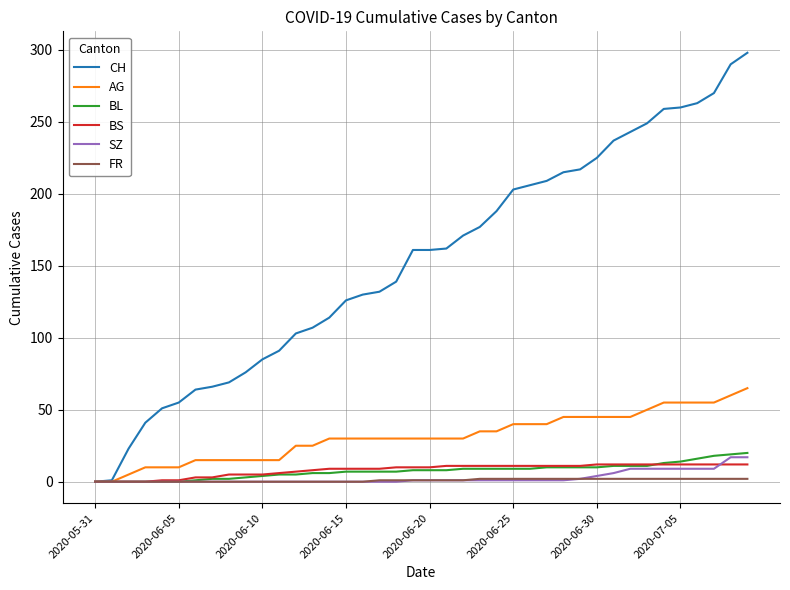

Which series has the largest total across all categories?

CH